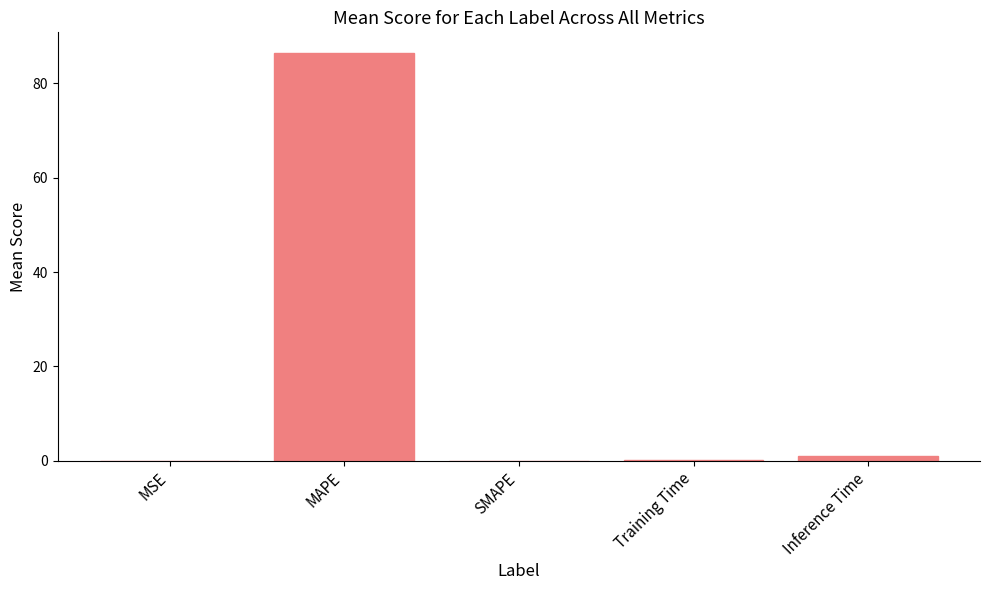

The chart shows a value of -26.2 at SMAPE. True or false?

False